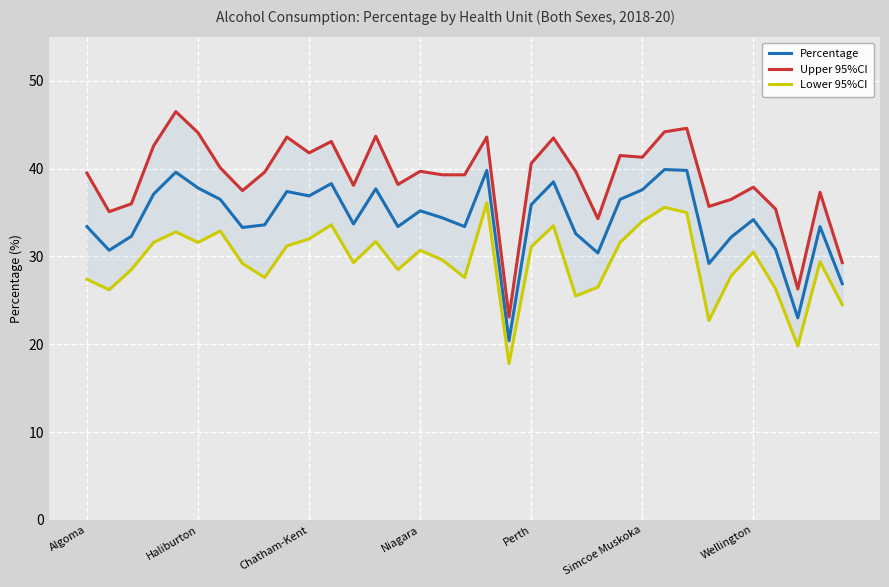

What position from the left is 18?

19